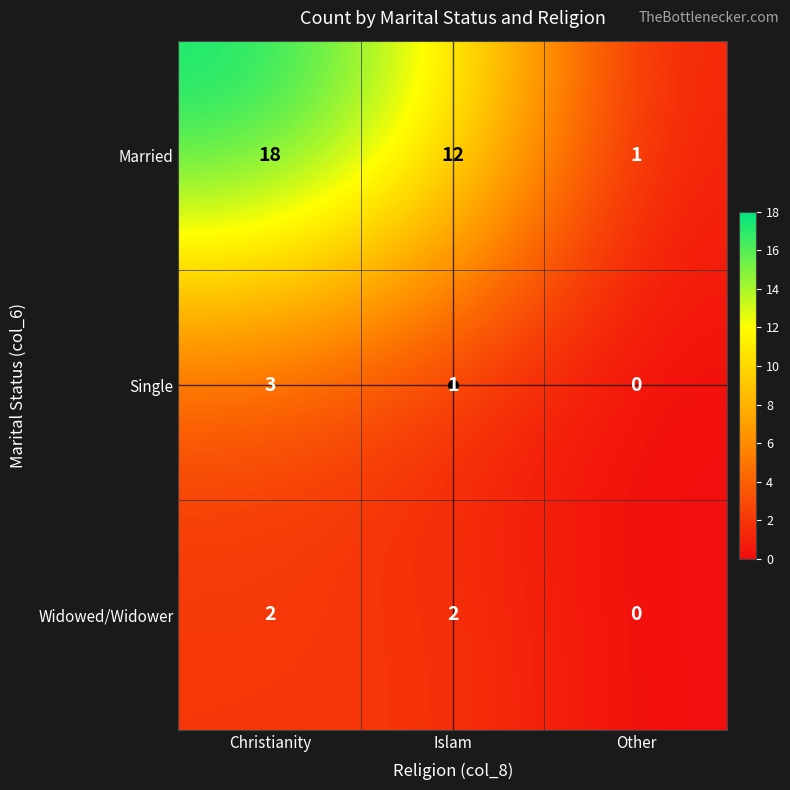

What is the highest value of the Married series?

18